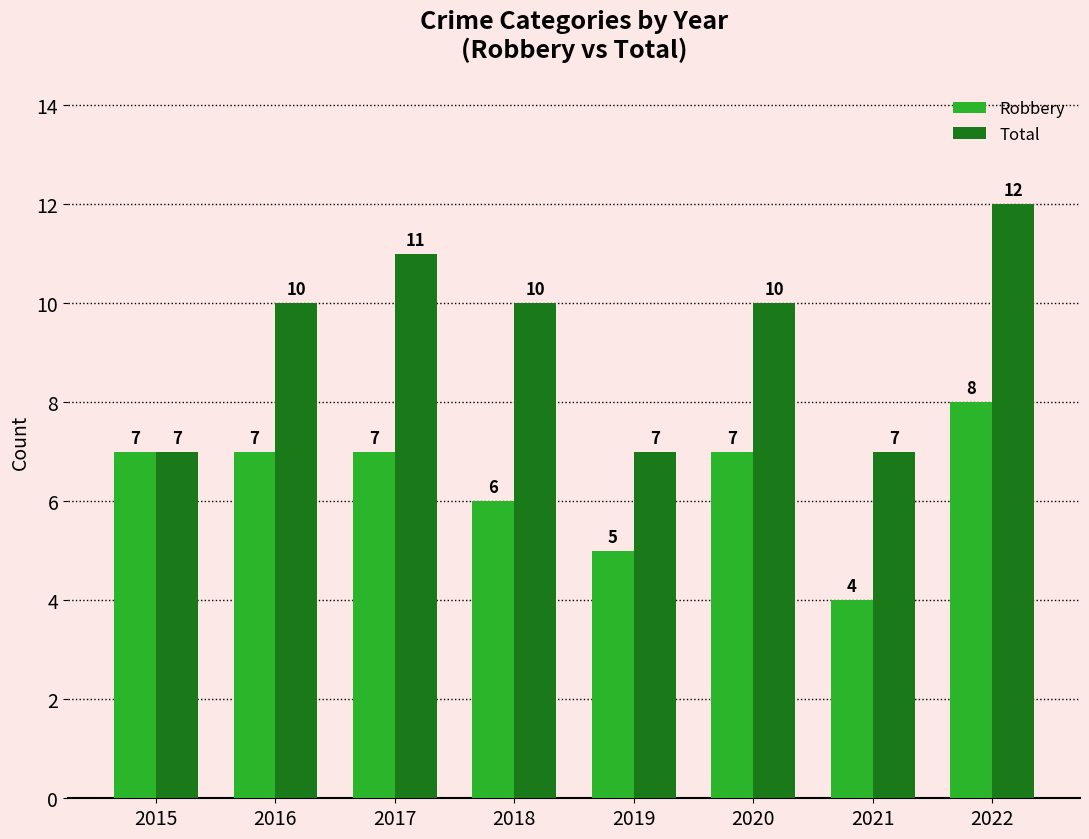

How many groups of bars are there?

8